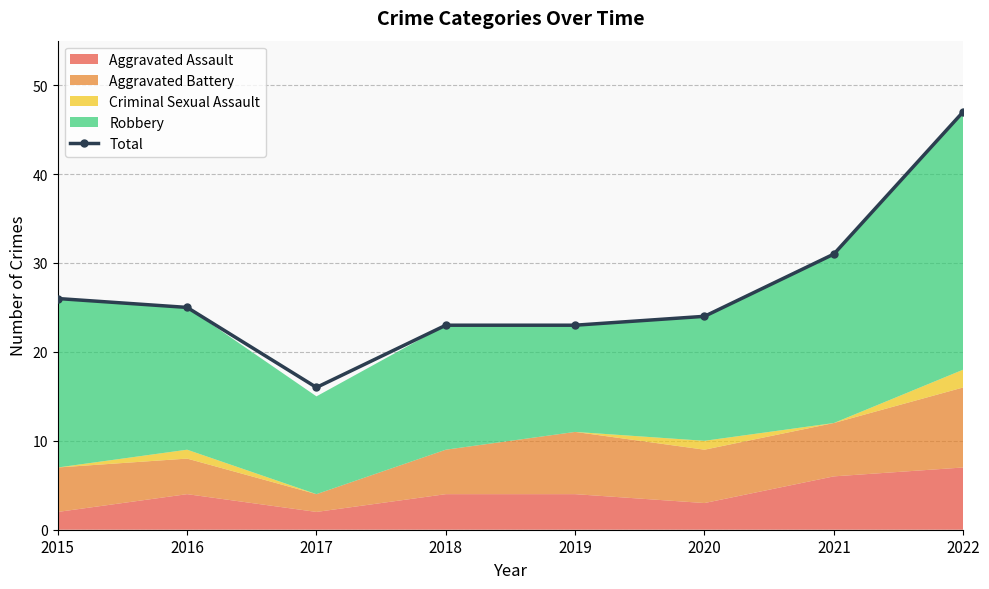

Which has a higher value, 2021 or 2020?

2021